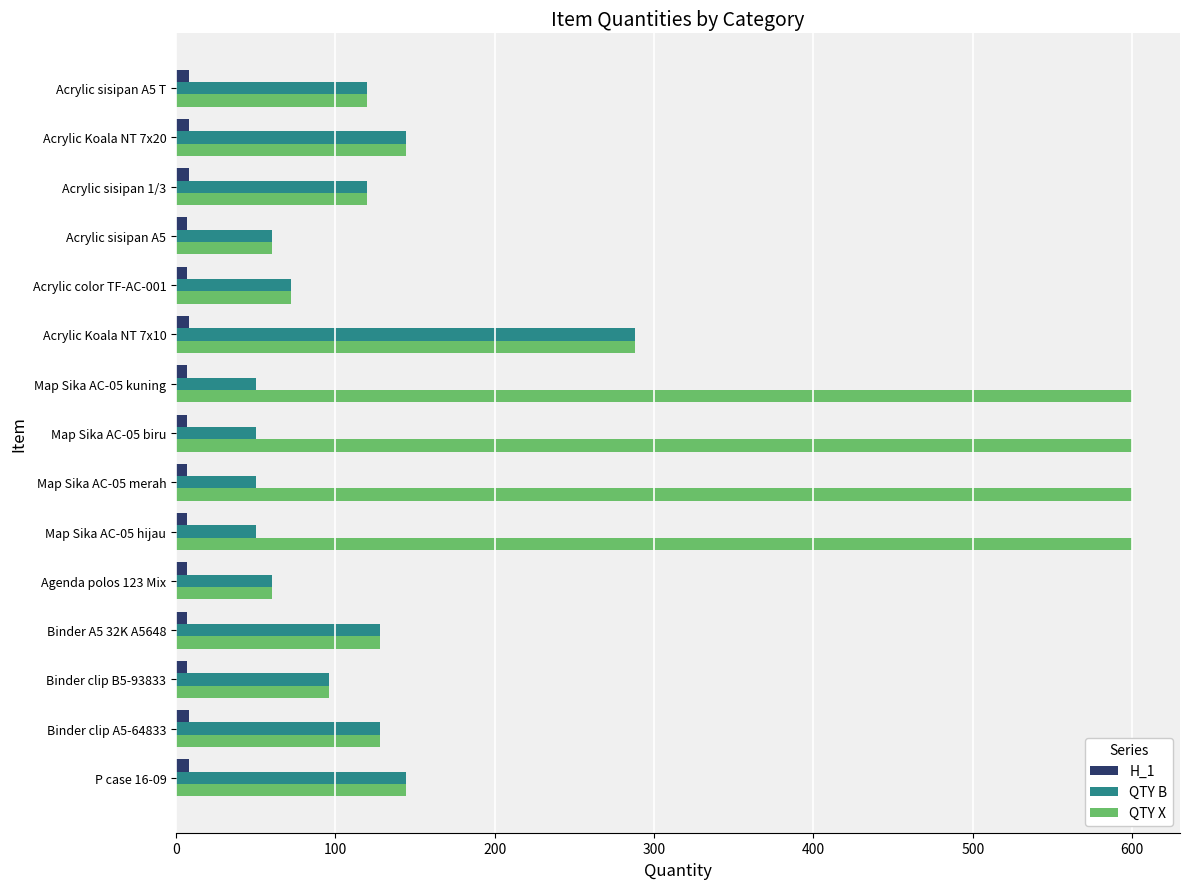

What is the smallest value displayed?

7